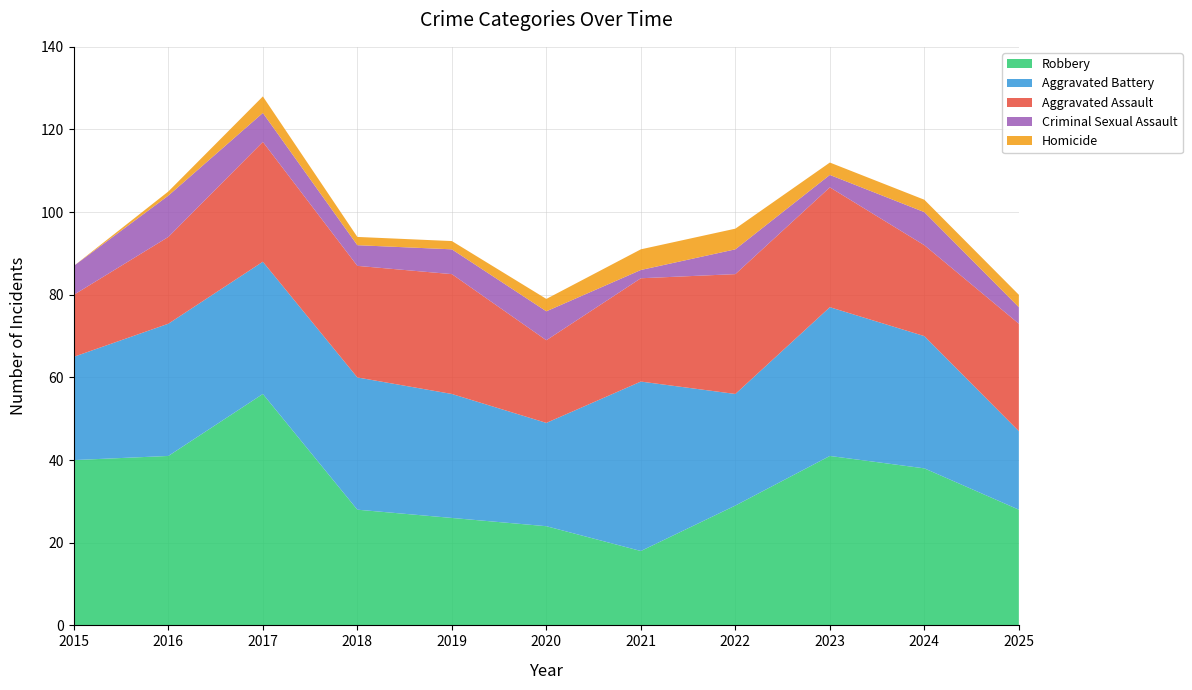

Reading left to right, list all the values displayed in this chart.

Aggravated Assault: 15	21	29	27	29	20	25	29	29	22	26
Aggravated Battery: 25	32	32	32	30	25	41	27	36	32	19
Criminal Sexual Assault: 7	10	7	5	6	7	2	6	3	8	4
Homicide: 0	1	4	2	2	3	5	5	3	3	3
Robbery: 40	41	56	28	26	24	18	29	41	38	28